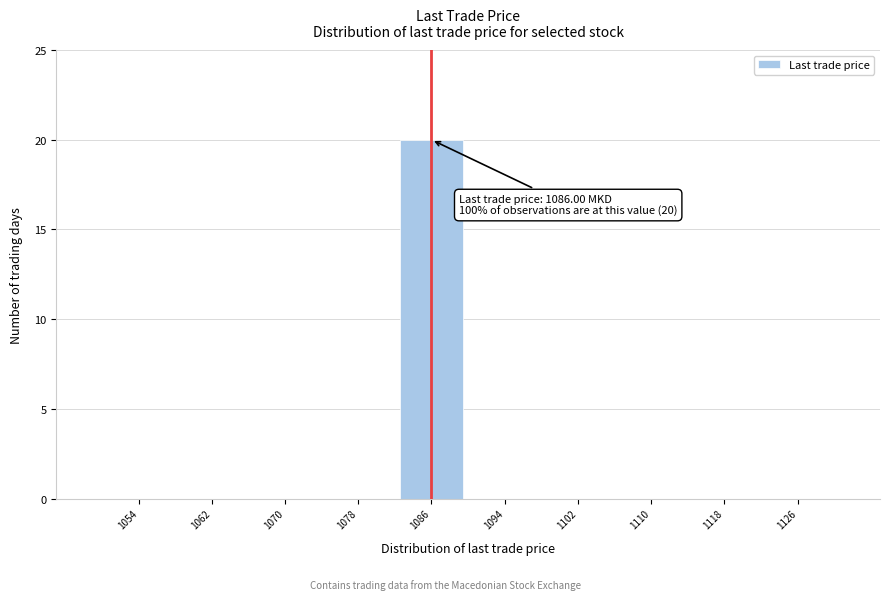

Which range on the x-axis has the tallest bar?

1082 to 1090